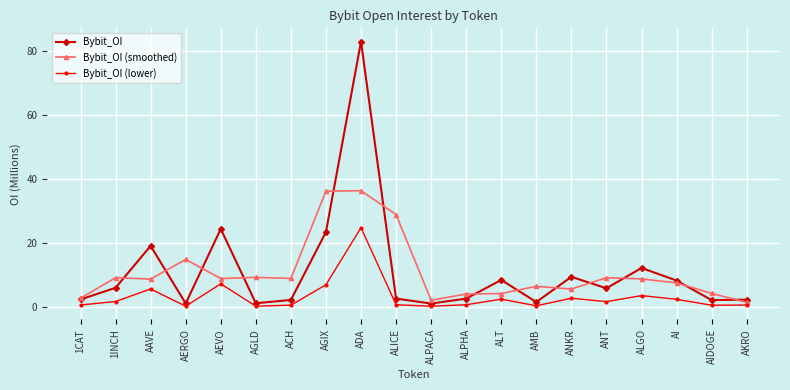

What are all the series names shown in the legend?

Bybit_OI, Bybit_OI (smoothed), Bybit_OI (lower)